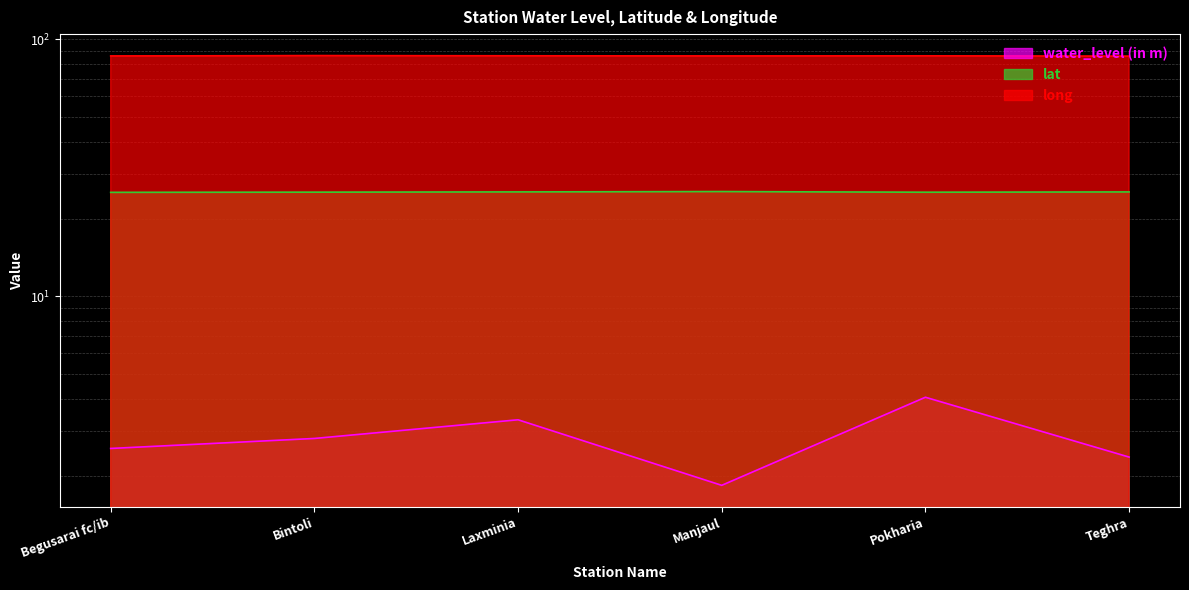

Between Bintoli and Laxminia, which is larger?

Laxminia